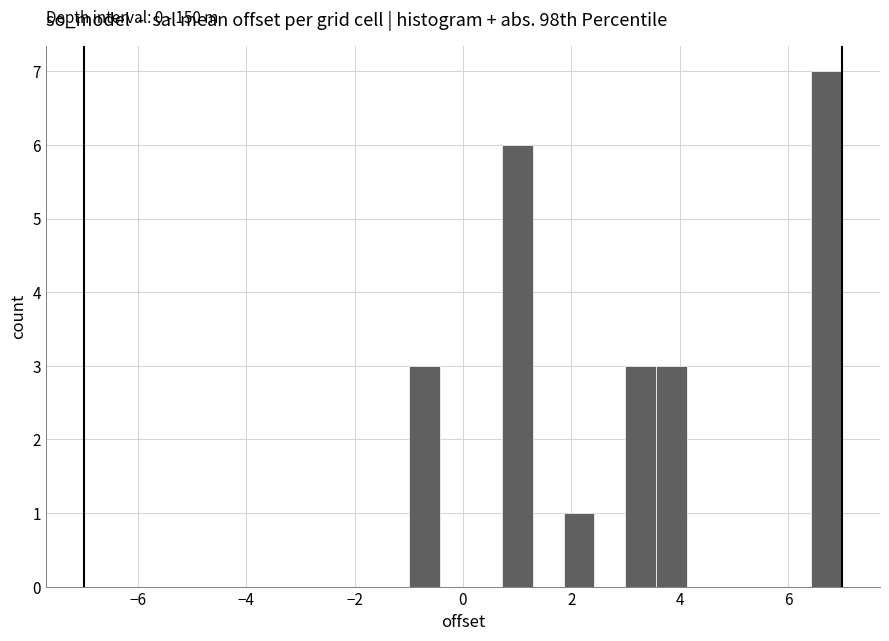

Read against the x-axis, roughly where is the centre of the tallest bar?

6.8